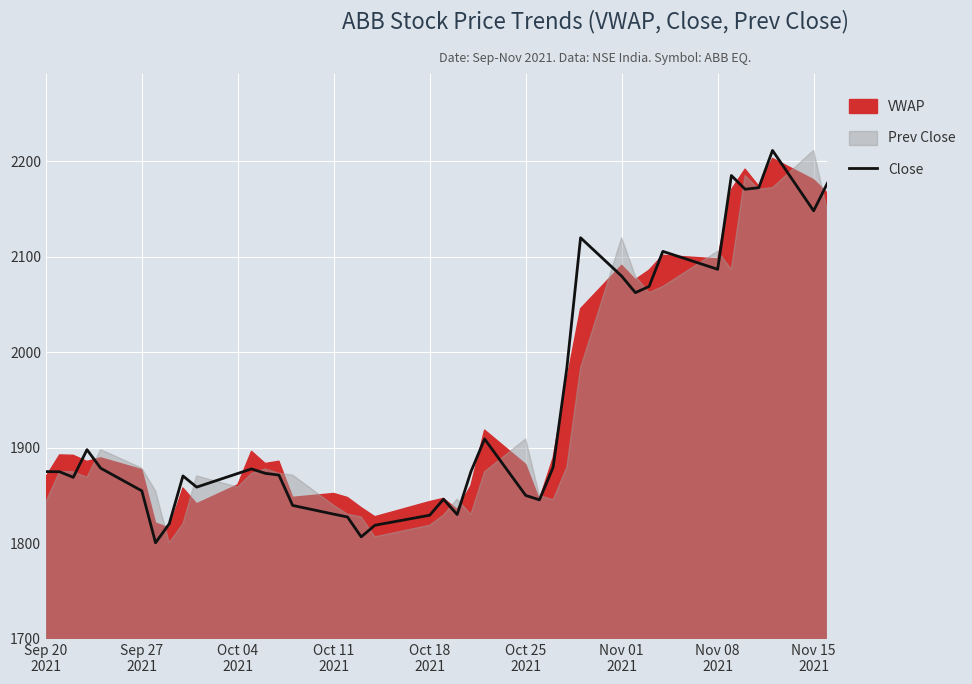

How many lines are shown in the chart?

1